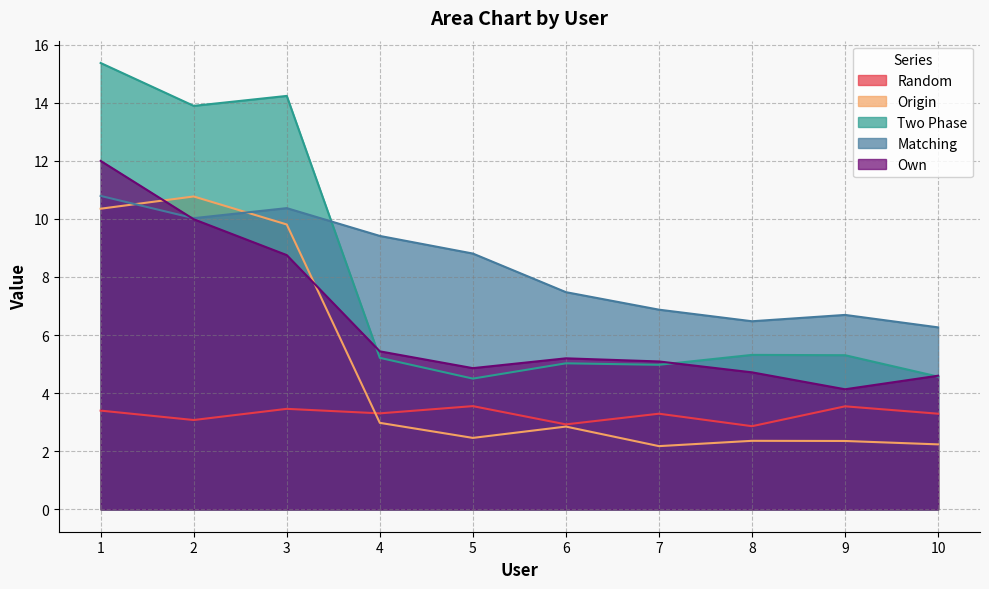

How many lines are shown in the chart?

5